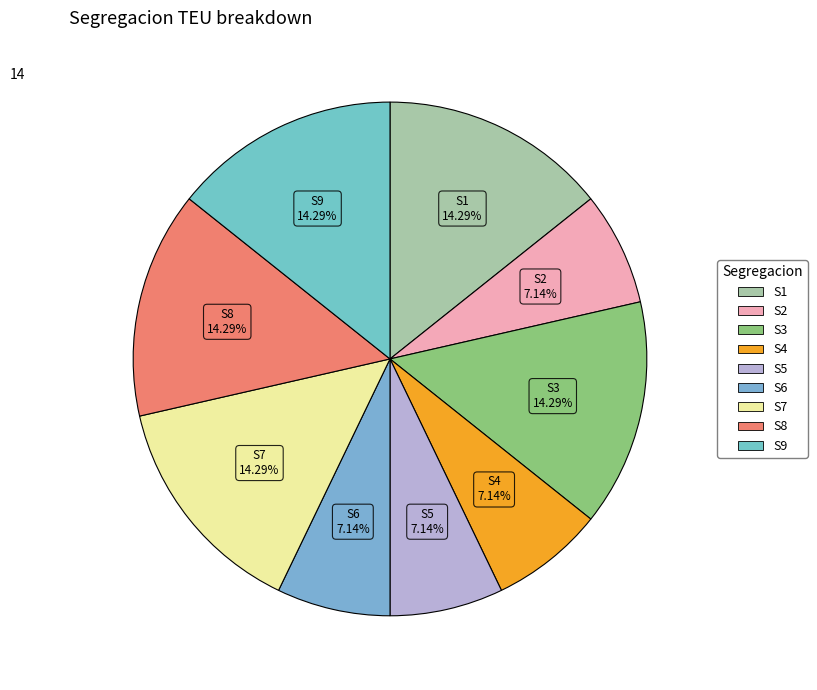

Combined, do S5 and S3 account for over 50%?

No